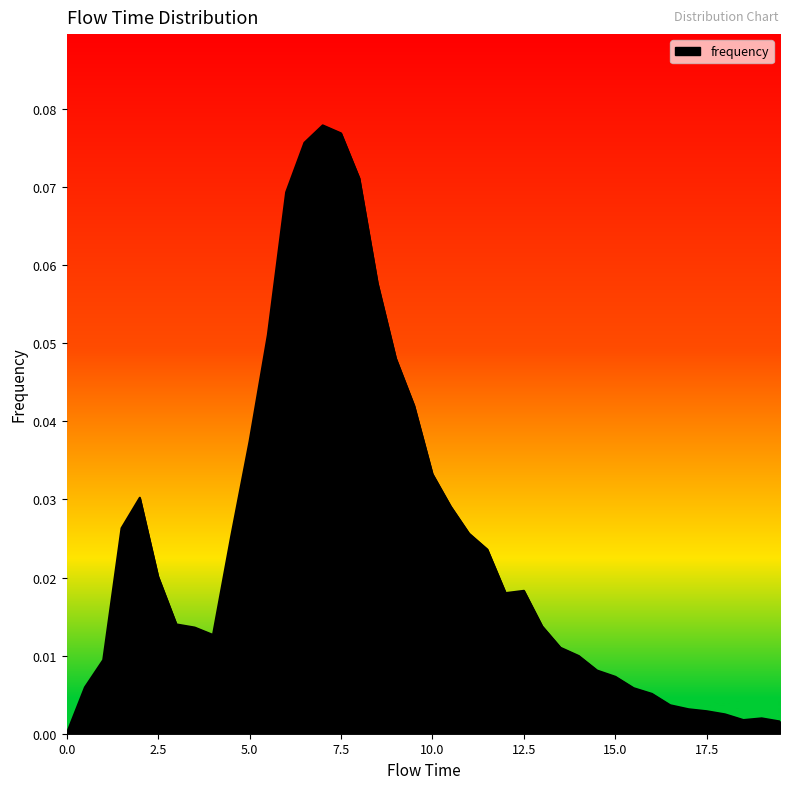

How many categories are shown in the chart?

40